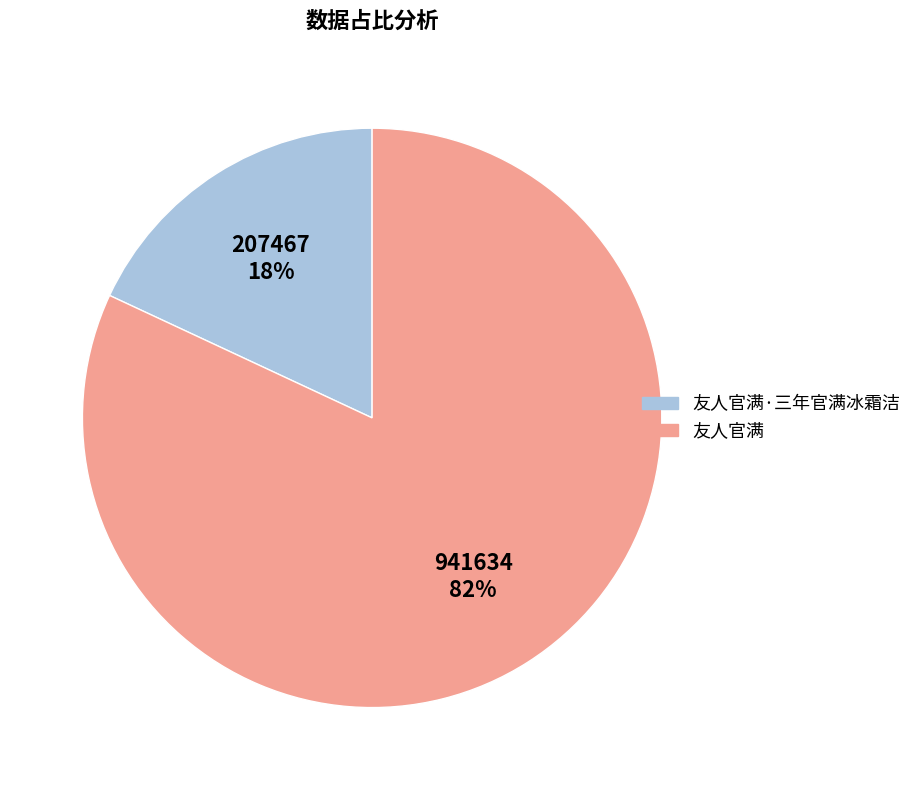

Is there a majority slice in this chart?

Yes